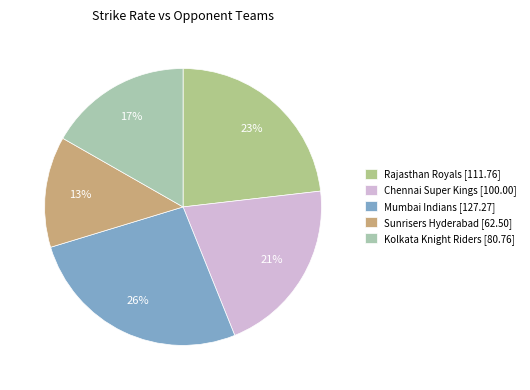

Combined, do Chennai Super Kings and Rajasthan Royals account for over 50%?

No